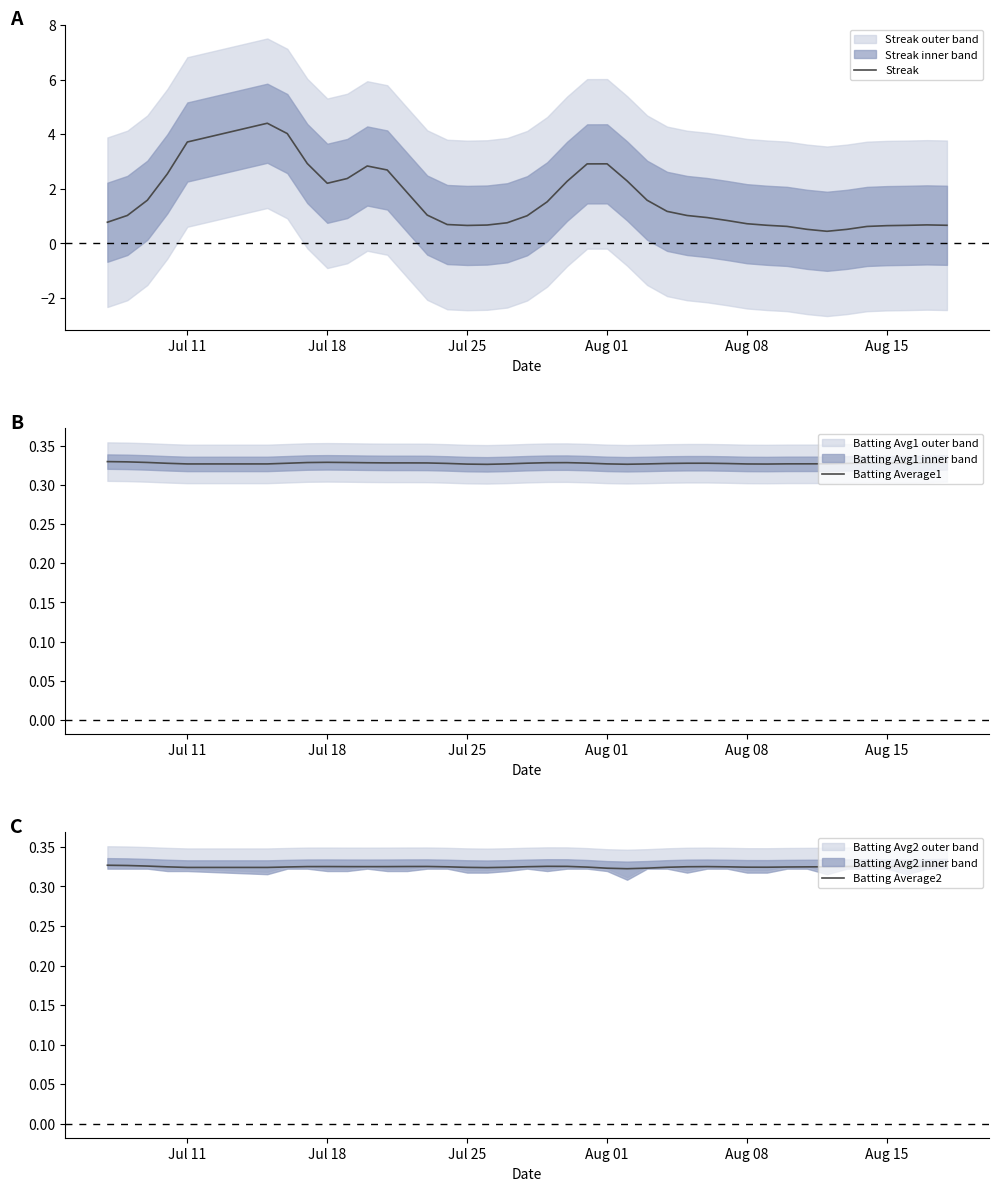

True or false: Streak has a value of 0.3 at Aug 15.

False